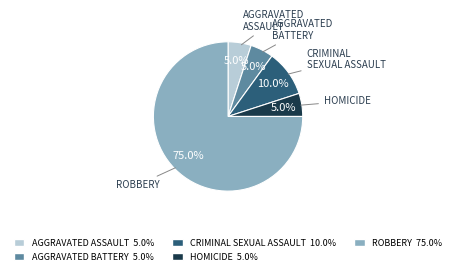

To the nearest percent, what is the difference between the largest and smallest slice percentages?

70%